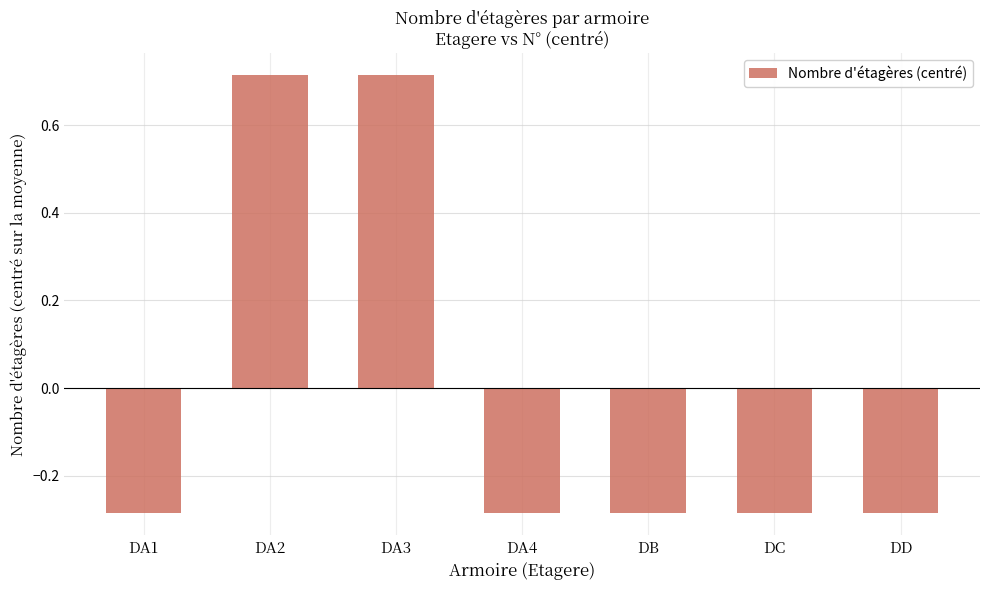

What is the change in value from DA3 to DC?

-1.0